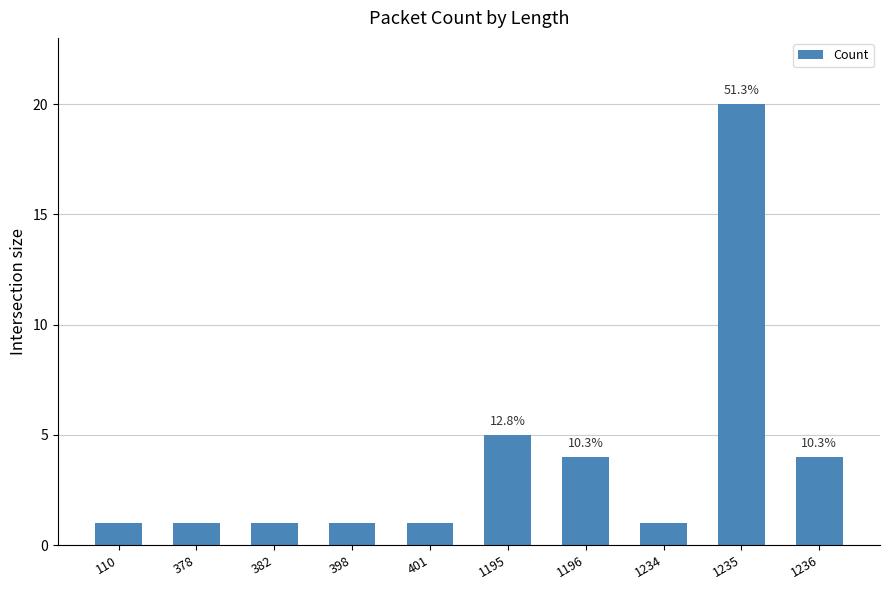

How many bars are there in total?

10